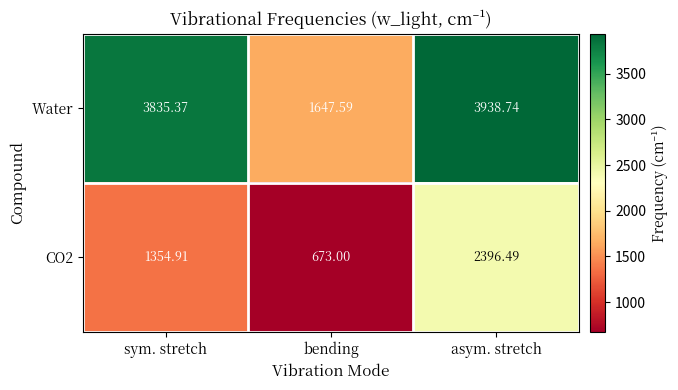

Which series changed the most between bending and asym. stretch?

Water